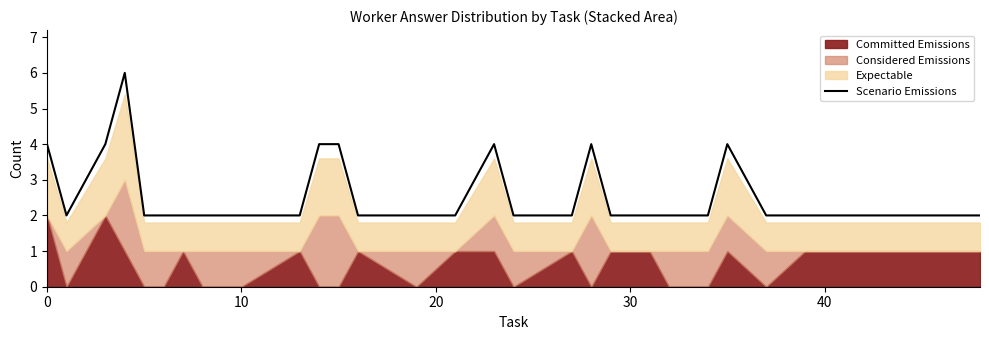

What is the maximum value for Scenario Emissions?

6